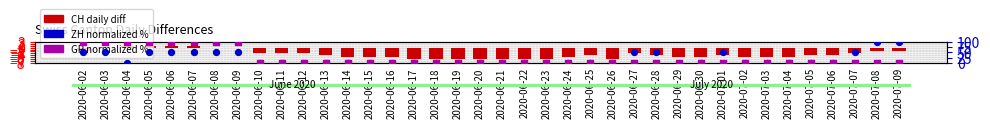

At how many categories does at least one series exceed 58?

10